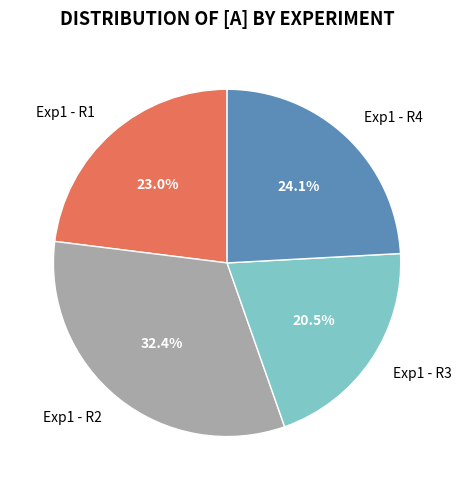

Which category has the smallest portion of the pie?

Exp1 - R3